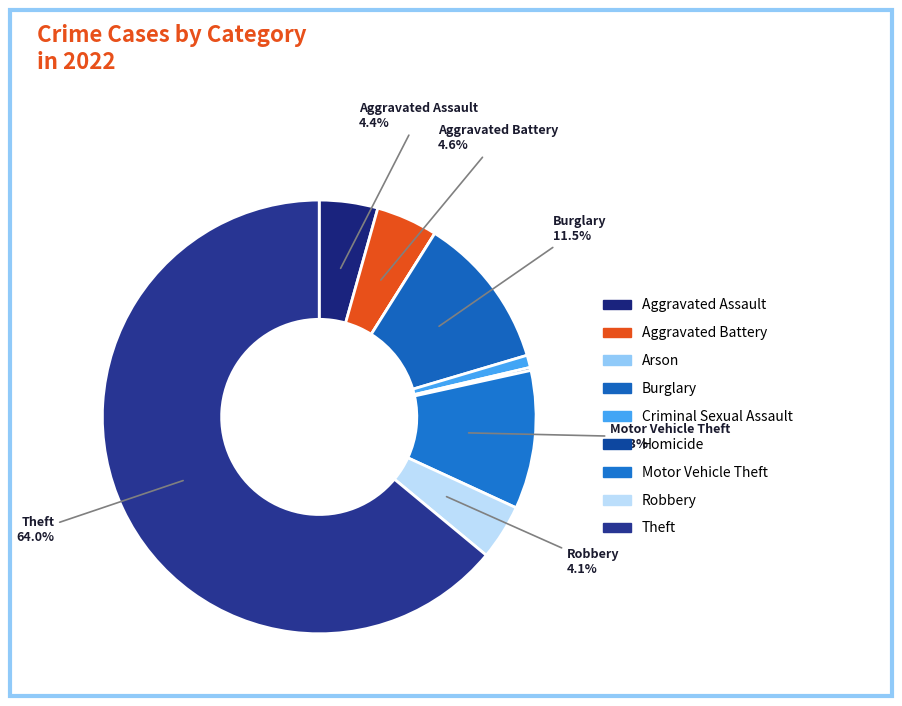

Combined, what portion of the pie is Aggravated Assault and Homicide?

4.6%